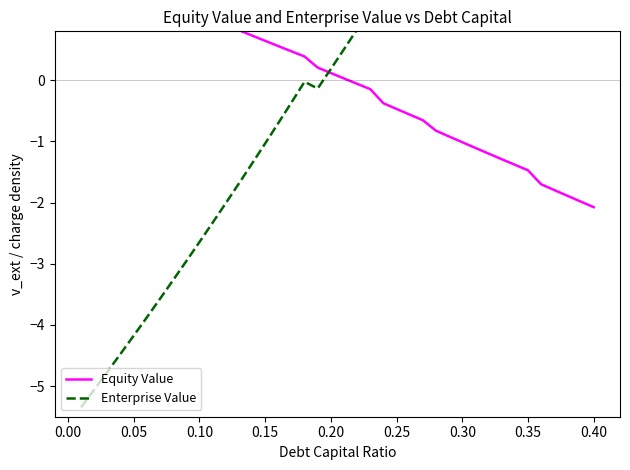

After their last crossing, which series has the higher values: Enterprise Value or Equity Value?

Enterprise Value